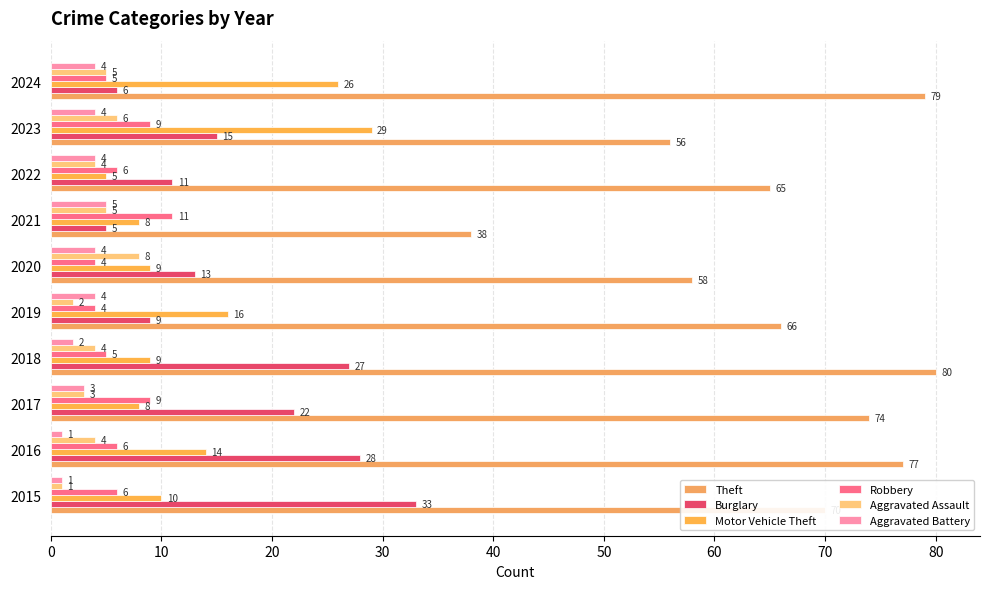

How many data points in Aggravated Assault are less than 4?

3